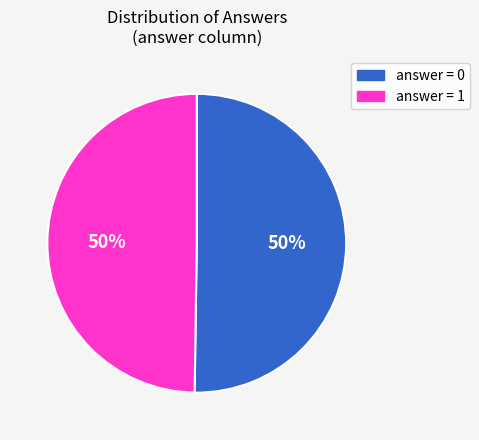

To the nearest percent, what is the average slice percentage?

50%